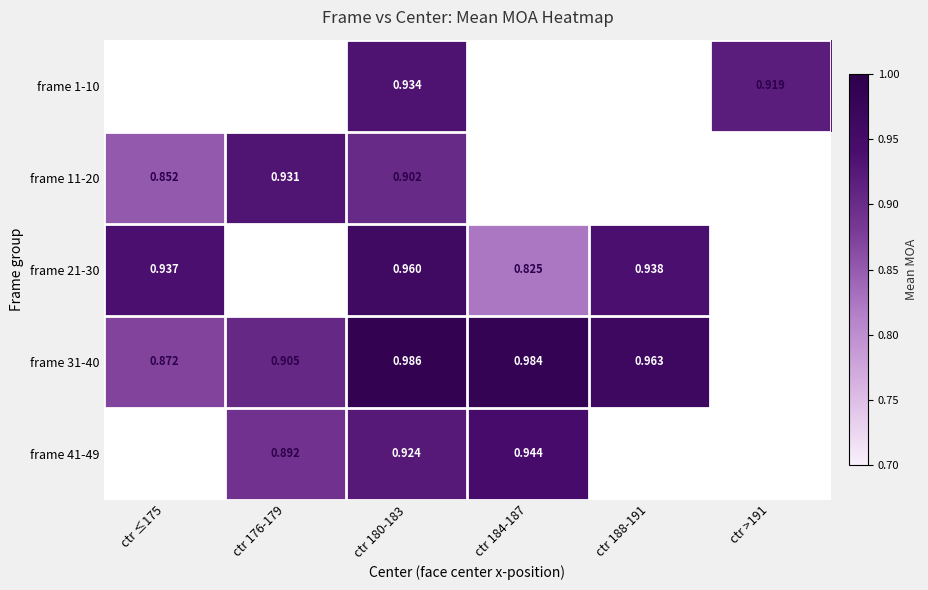

Which label corresponds to the largest value in the chart?

ctr 180-183